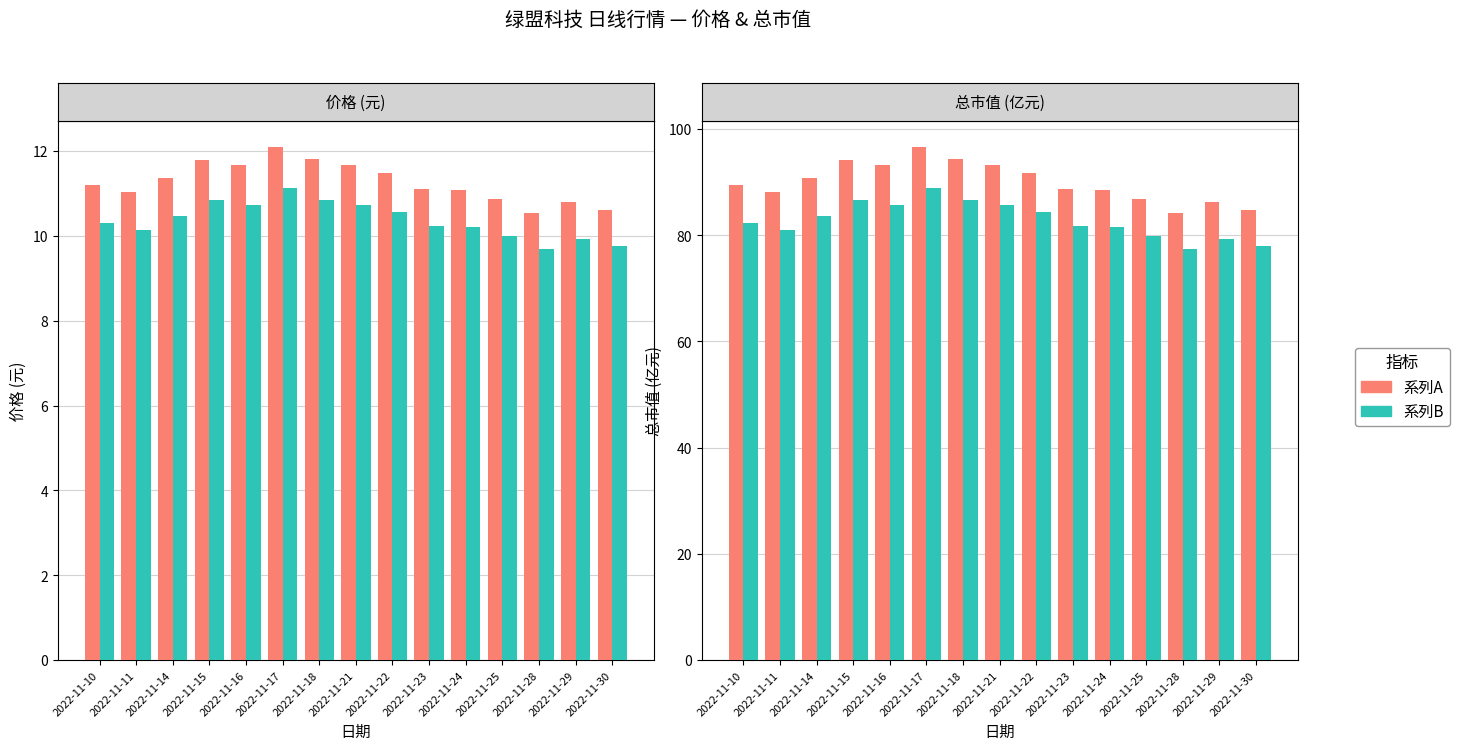

What is the average value of the 总市值(亿元) series?

90.0